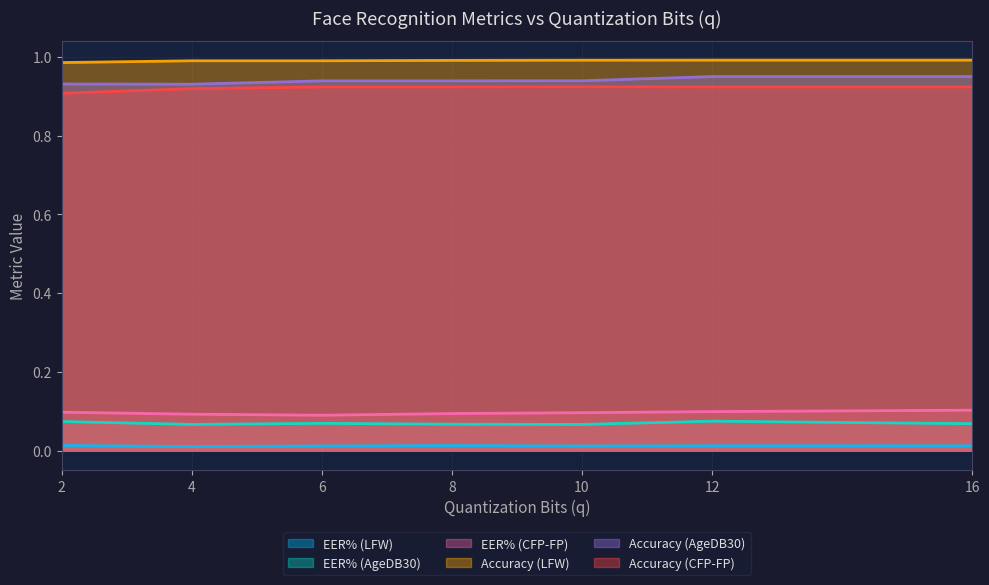

Reading left to right, what are all the values shown in this chart?

EER% (LFW): 0.0	0.0	0.0	0.0	0.0	0.0	0.0
EER% (AgeDB30): 0.1	0.1	0.1	0.1	0.1	0.1	0.1
EER% (CFP-FP): 0.1	0.1	0.1	0.1	0.1	0.1	0.1
Accuracy (LFW): 1.0	1.0	1.0	1.0	1.0	1.0	1.0
Accuracy (AgeDB30): 0.9	0.9	0.9	0.9	0.9	0.9	0.9
Accuracy (CFP-FP): 0.9	0.9	0.9	0.9	0.9	0.9	0.9